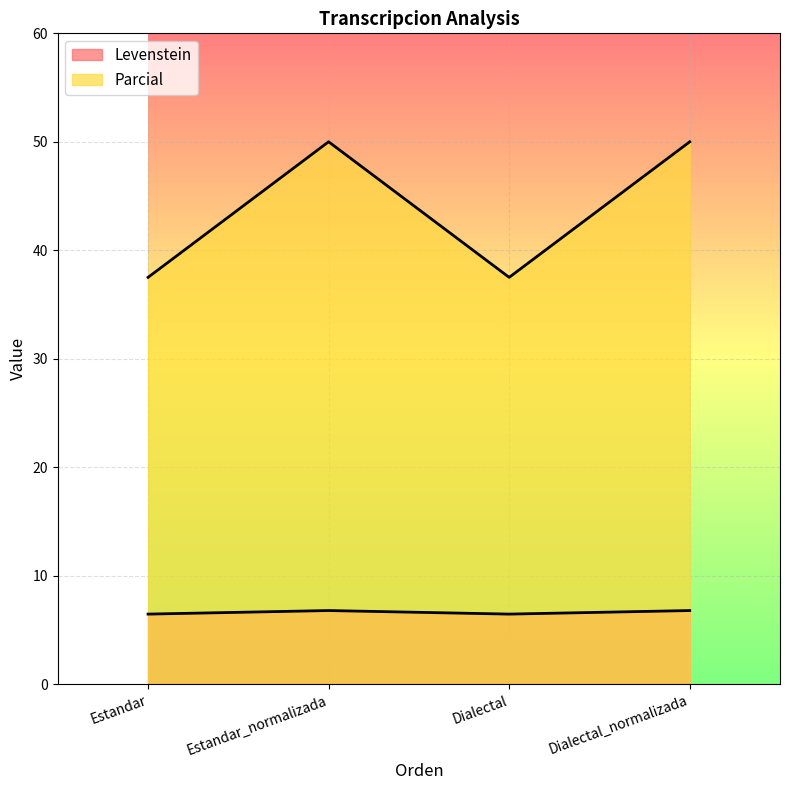

Where is Levenstein nearest to the value 6?

Estandar